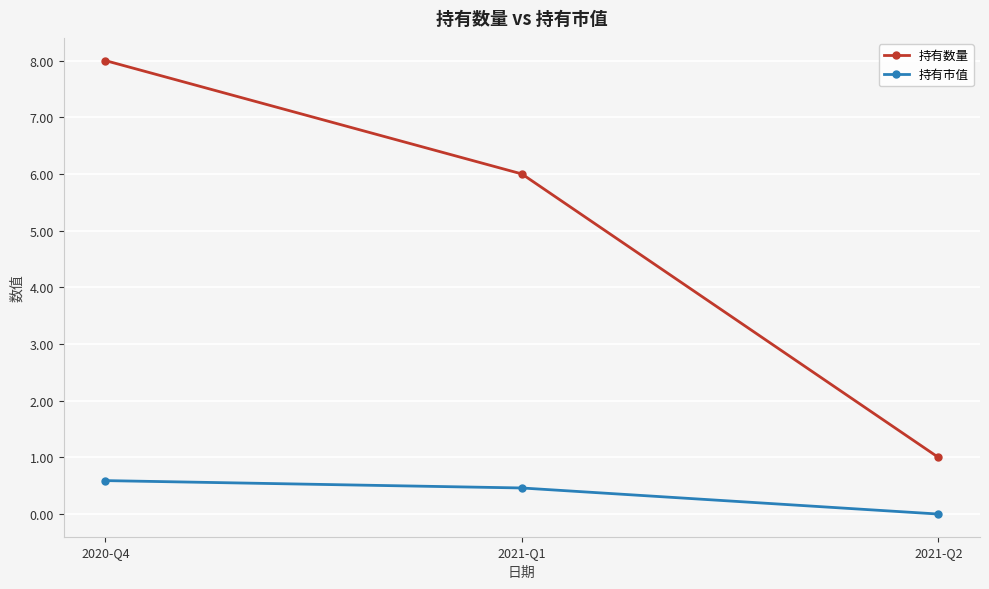

At which label is 持有市值 closest to 0?

2021-Q2